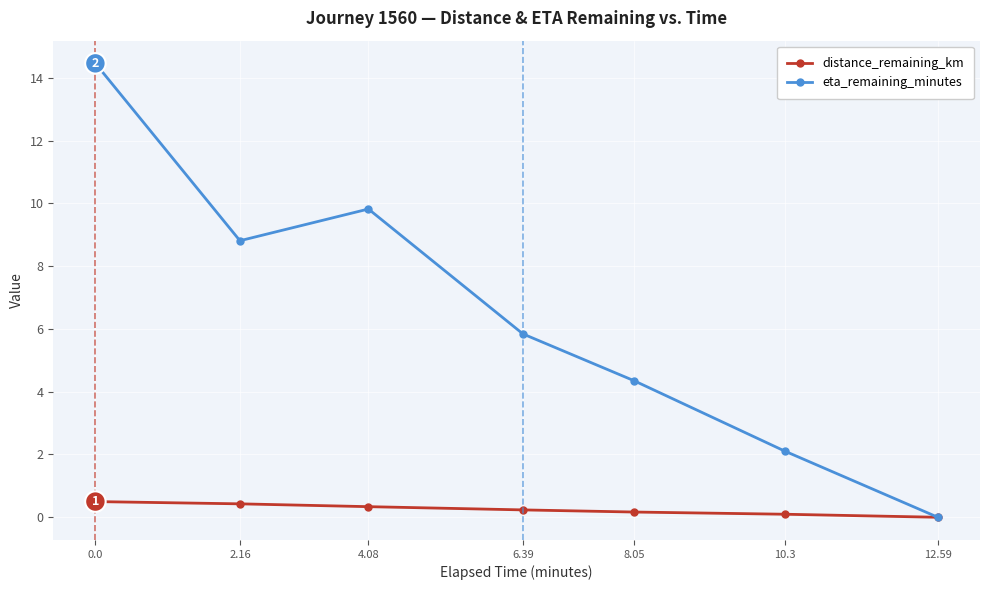

Which series has the largest total across all categories?

eta_remaining_minutes